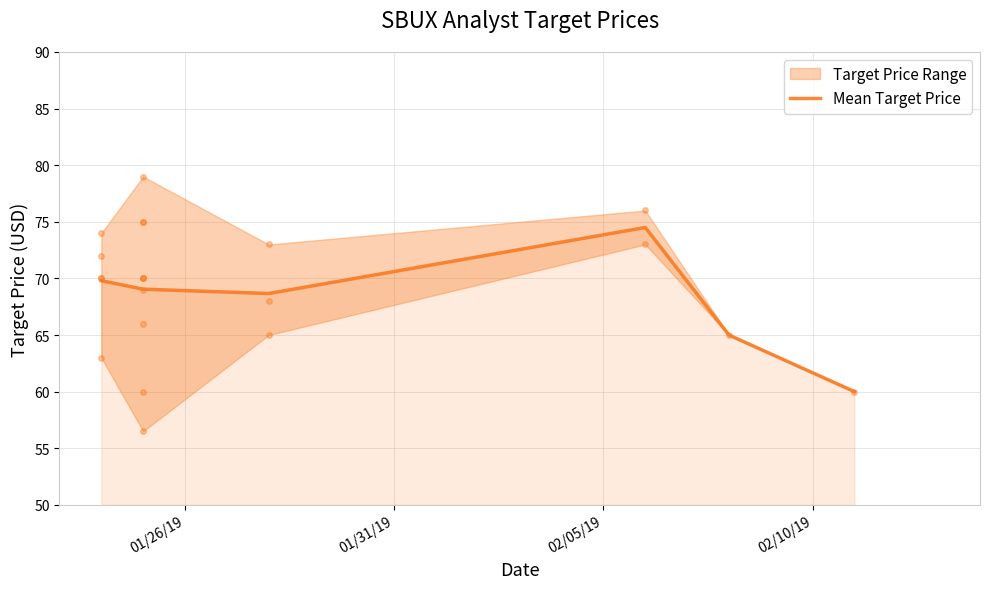

What is the lowest value of the Mean Target Price series?

60.0